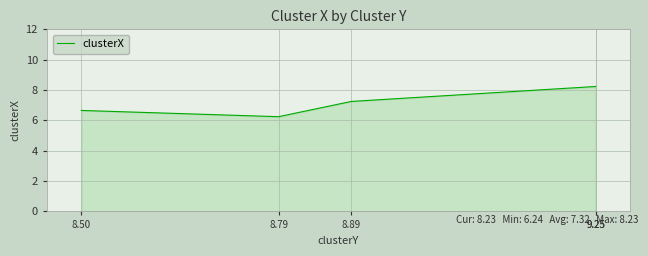

The chart shows a value of 1.5 at 8.79. True or false?

False